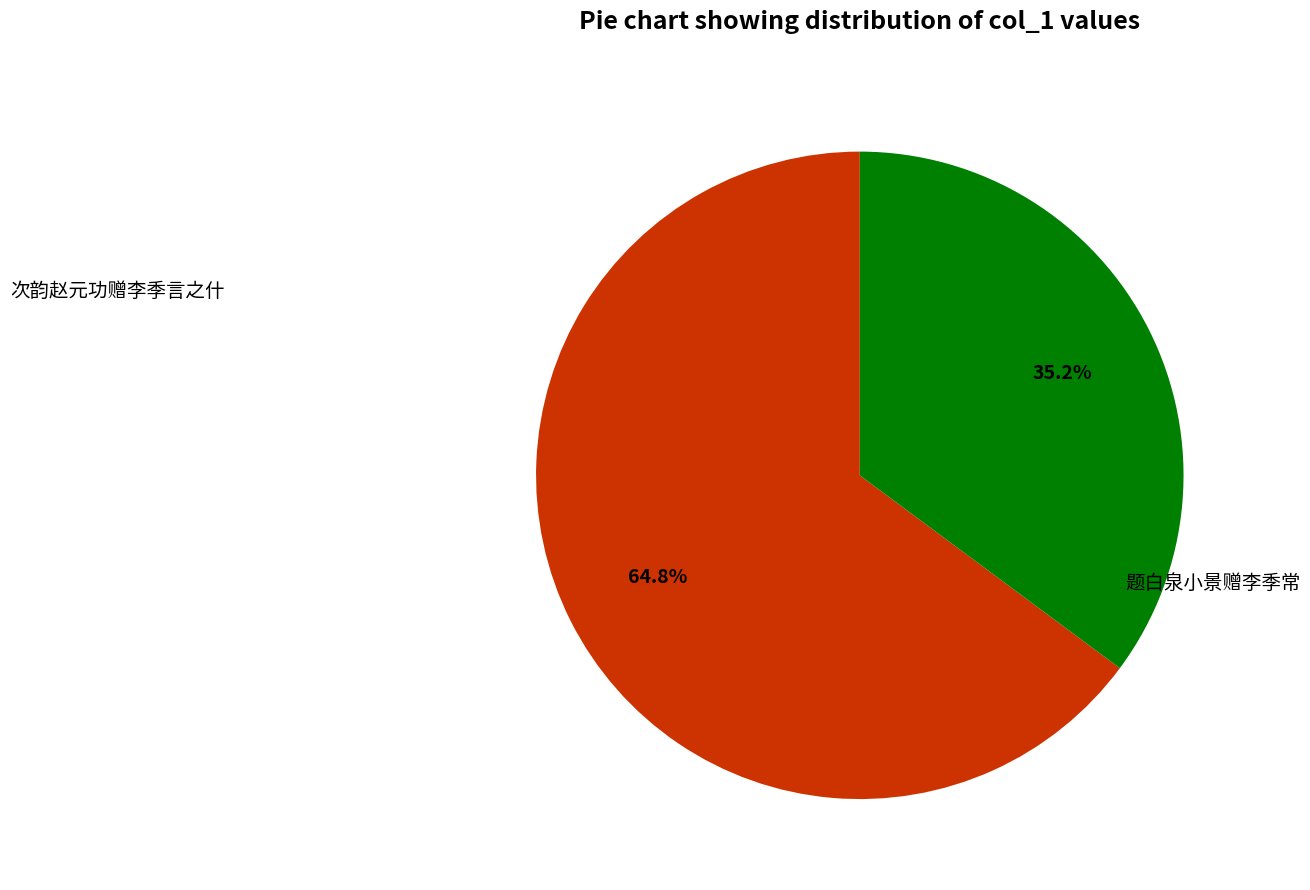

How many segments does this pie chart have?

2